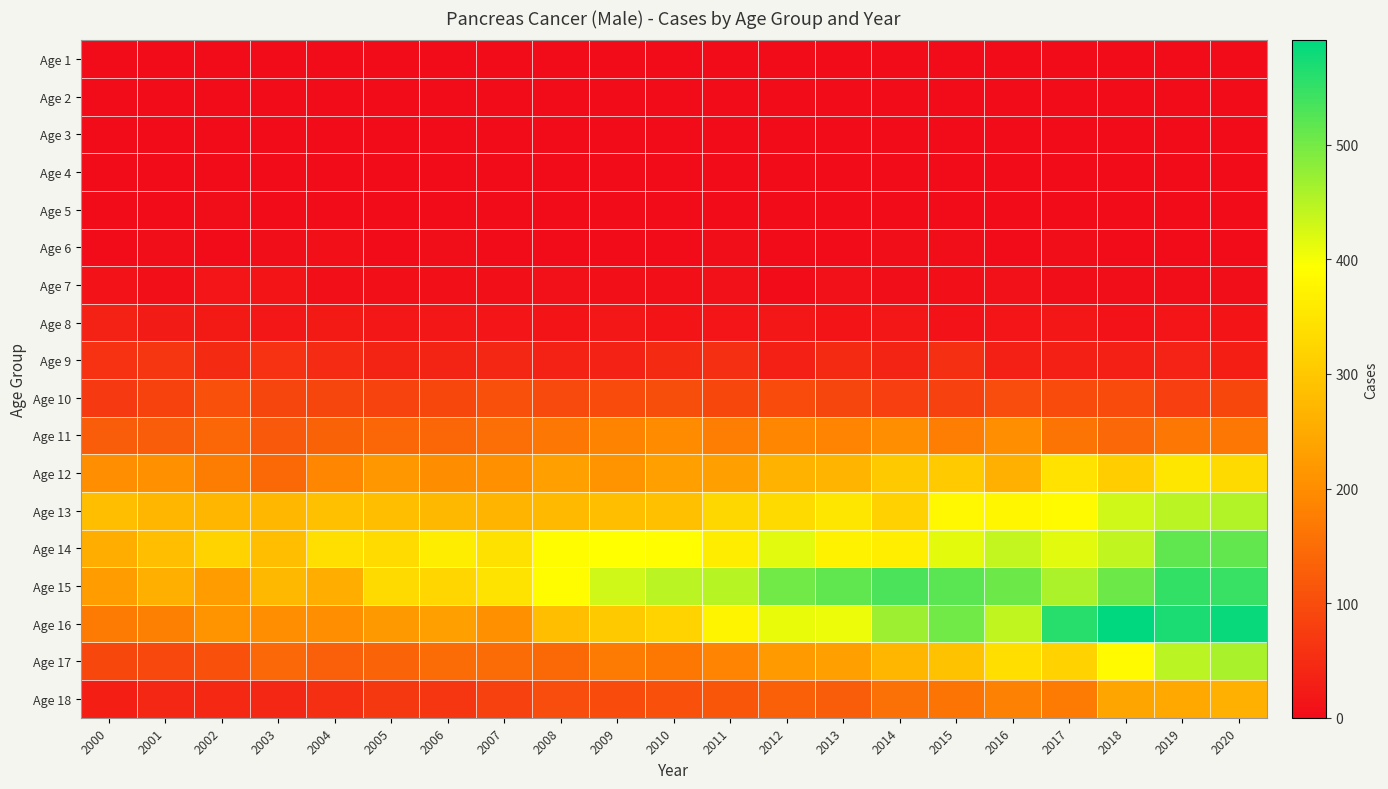

What is the greatest value displayed?

591